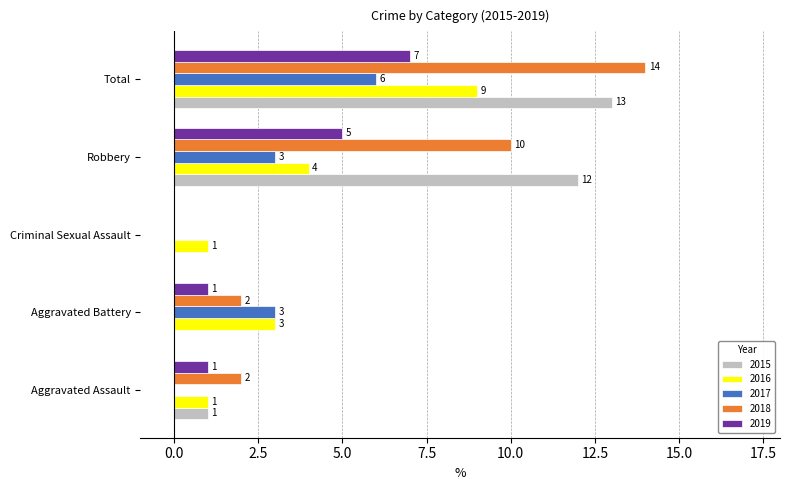

What is the sum of all 2019 values?

14